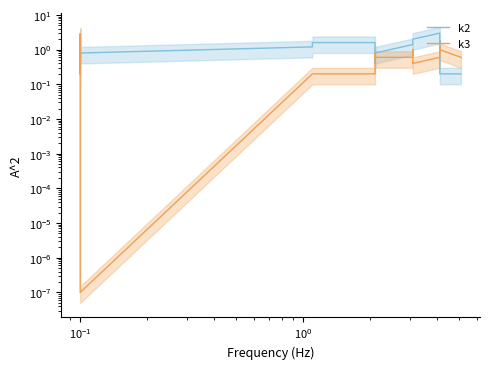

True or false: k3 has a value of 1.3 at 6.

False